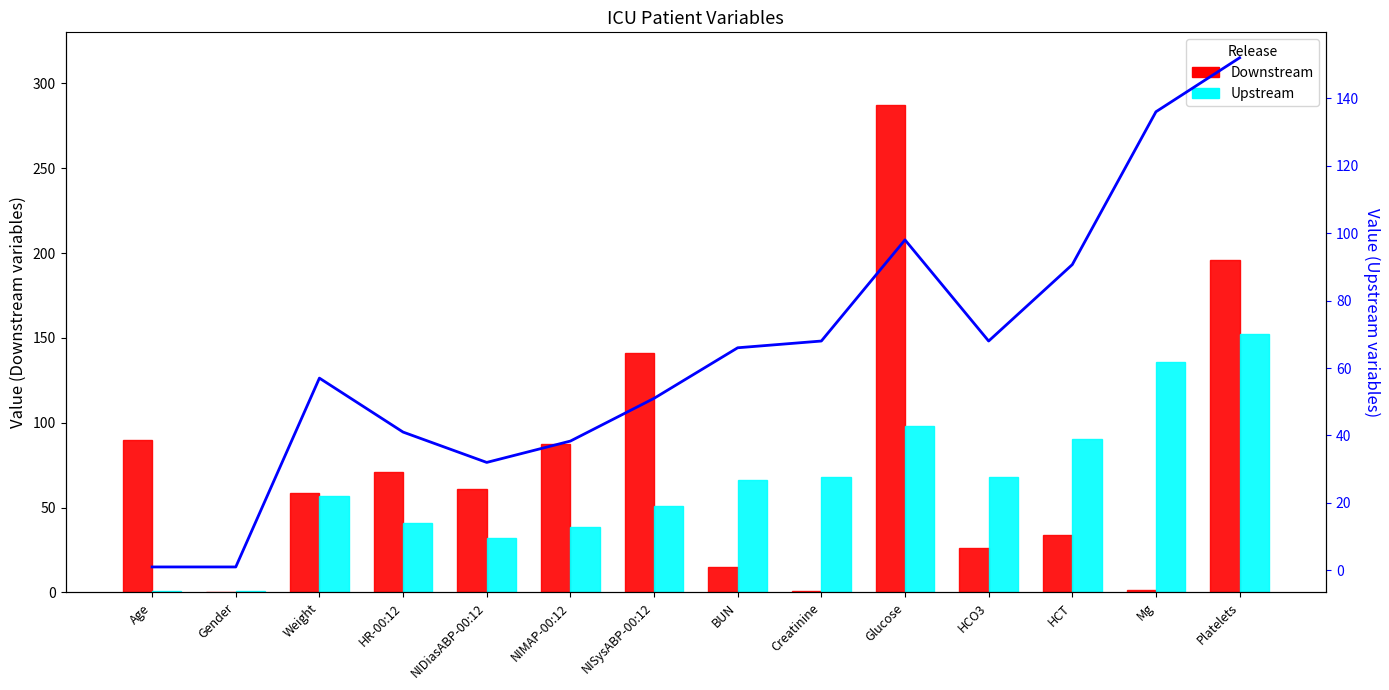

The Downstream series shows 257.2 at Platelets. True or false?

False